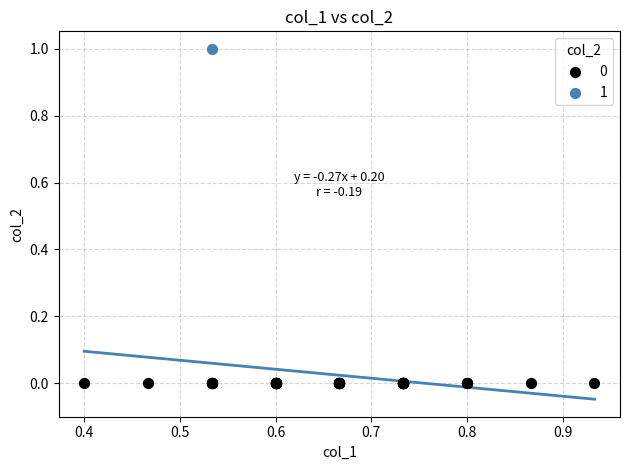

What are all the series names shown in the legend?

0, 1